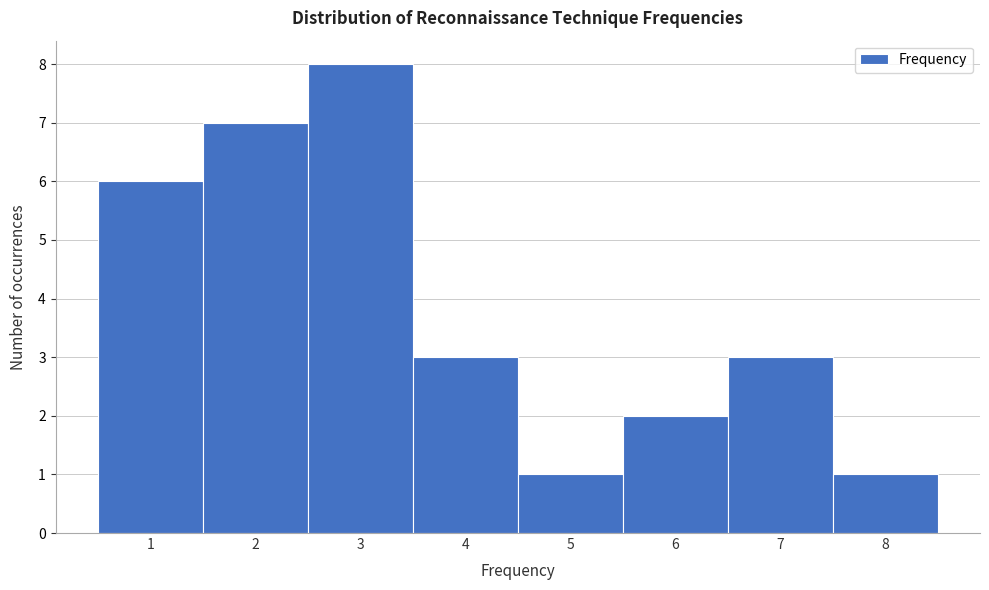

Over which range of the x-axis is the bar tallest?

2.5 to 3.5